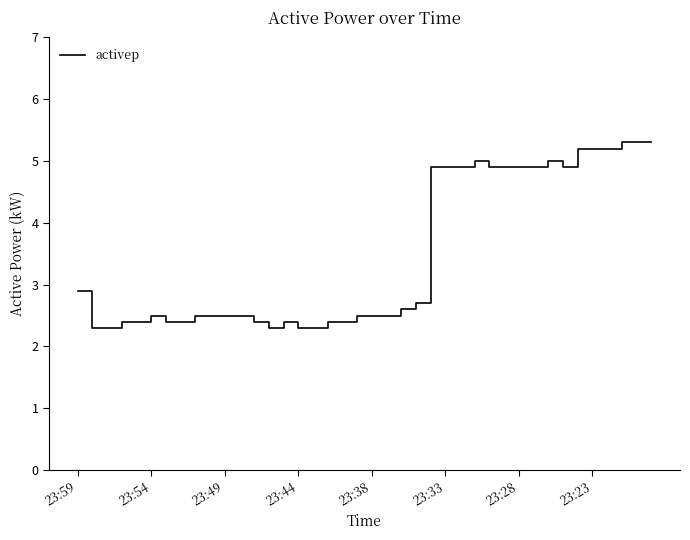

What is the difference between the maximum and minimum values?

3.0